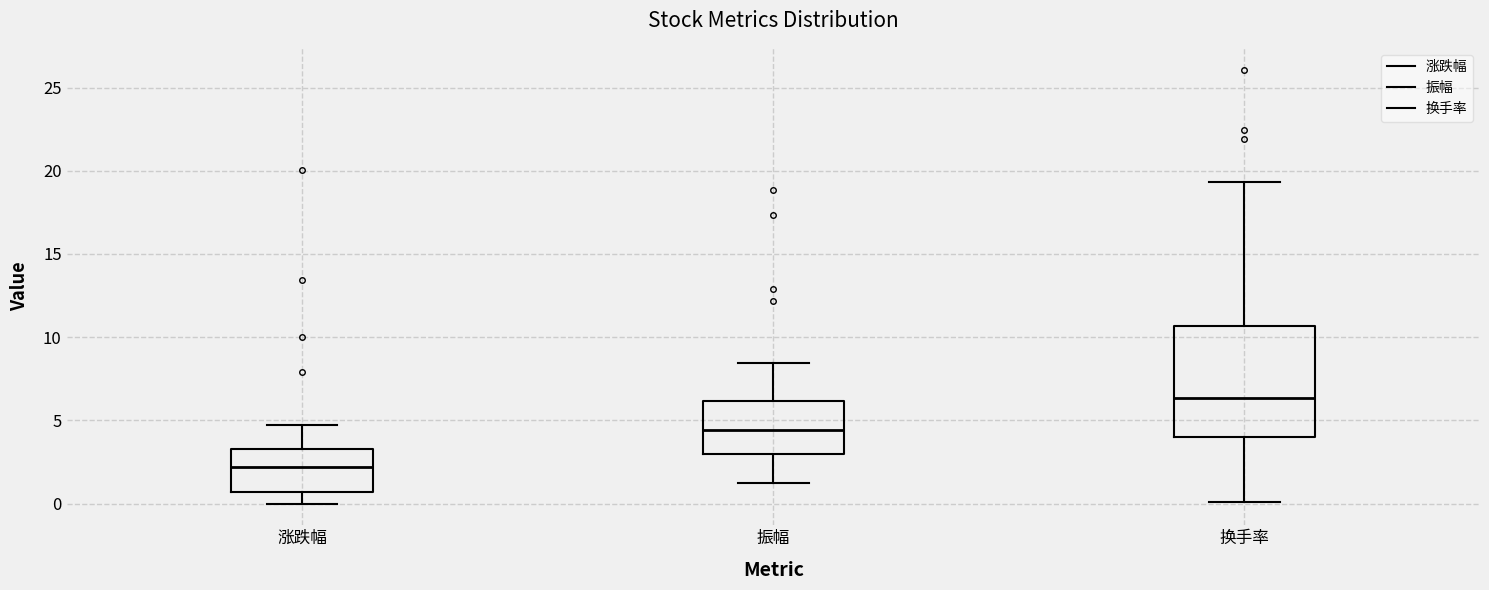

Reading left to right, read every box against the y-axis: the position of its median line, the range the box covers, and the ends of its whiskers. The values are not printed on the chart, so give them approximately, as read against the axis.

涨跌幅: median 2.0, box 0.5 to 3.5, whiskers 0.0 to 4.5
振幅: median 4.5, box 3.0 to 6.0, whiskers 1.0 to 8.5
换手率: median 6.5, box 4.0 to 10.5, whiskers 0.0 to 19.5